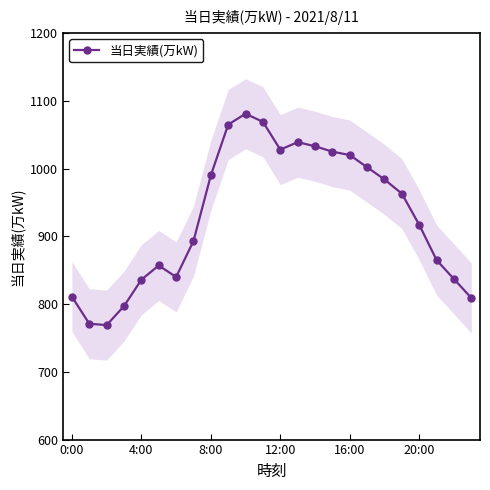

Is it true that the value at 22 is 457?

False